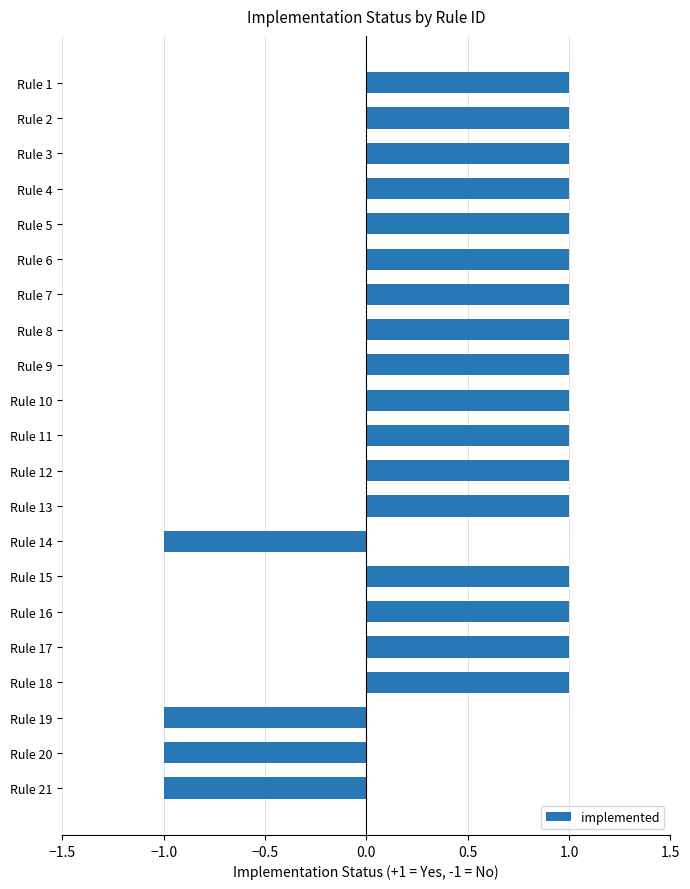

What is the value of the 20th bar from the top?

-1